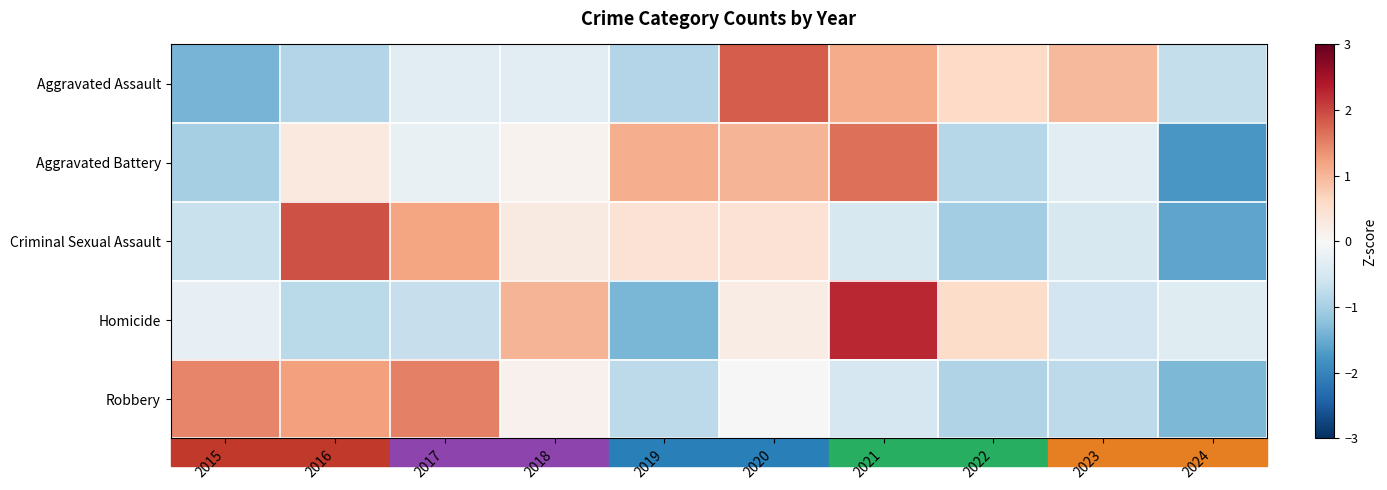

At 2023, list the series in order from smallest to largest.

Robbery, Homicide, Criminal Sexual Assault, Aggravated Battery, Aggravated Assault